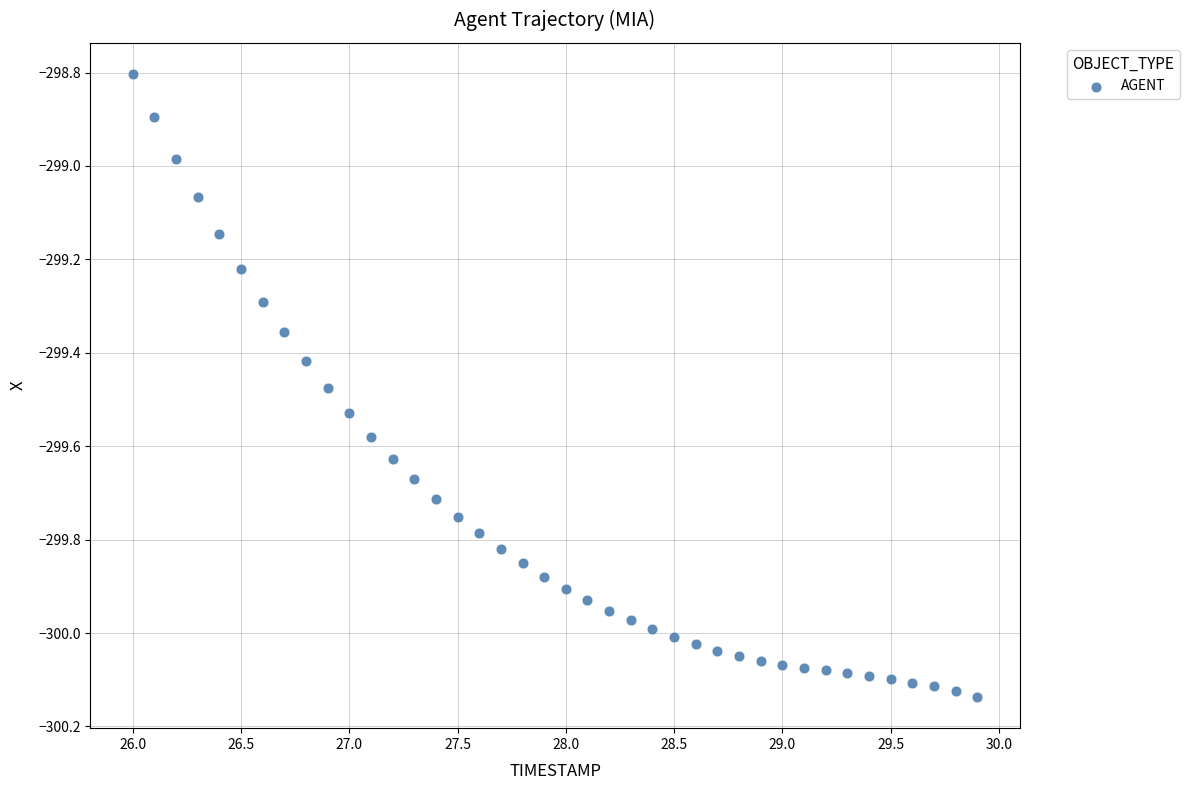

What is the range of X values (max minus min)?

3.9